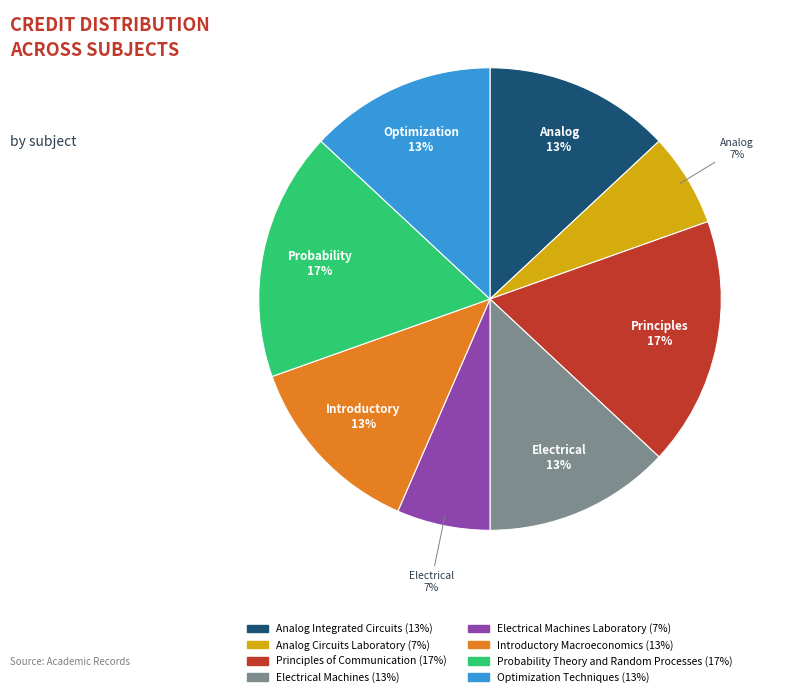

How many segments does this pie chart have?

8